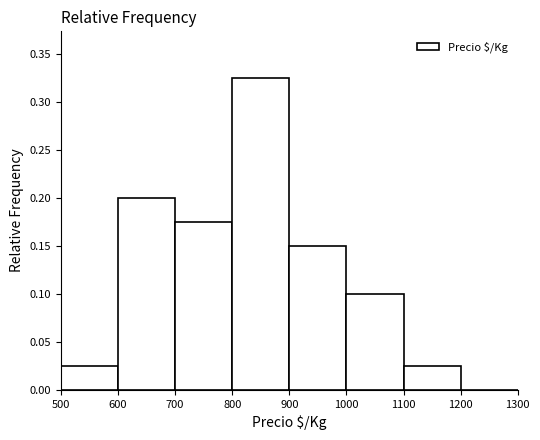

Over which range of the x-axis is the bar tallest?

800 to 900